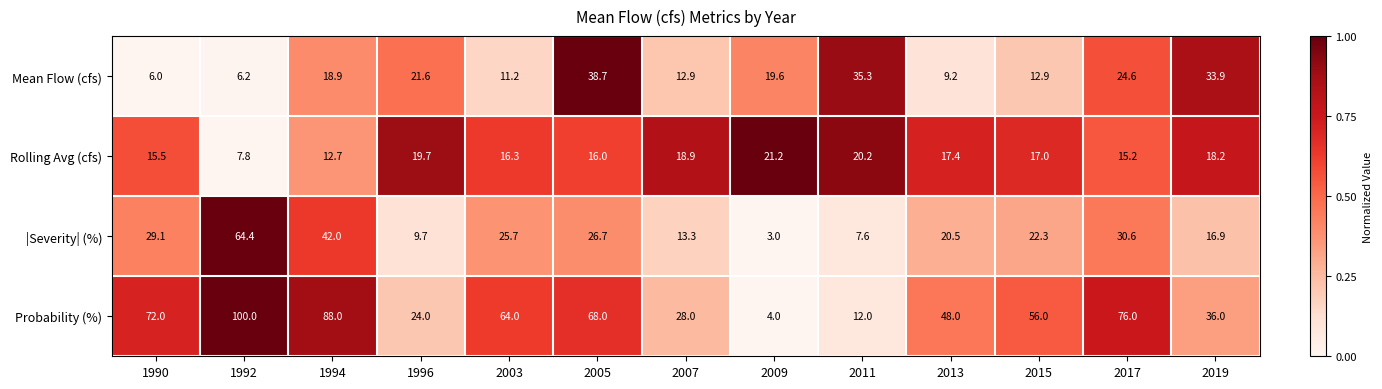

List the series in order of their peak value, lowest first.

Rolling Avg (cfs), Mean Flow (cfs), |Severity| (%), Probability (%)